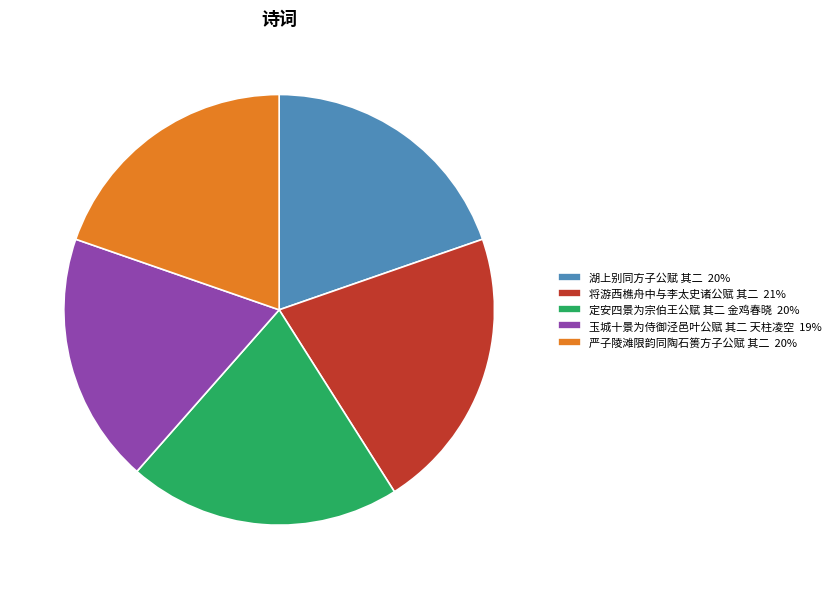

Does any single category account for the majority?

No